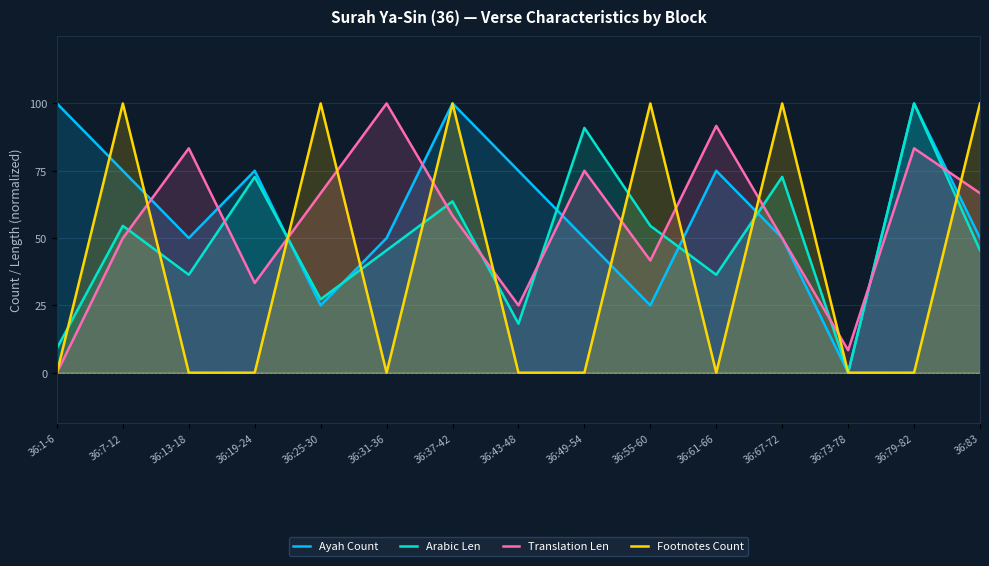

What is the label of the 6th point from the right?

36:55-60